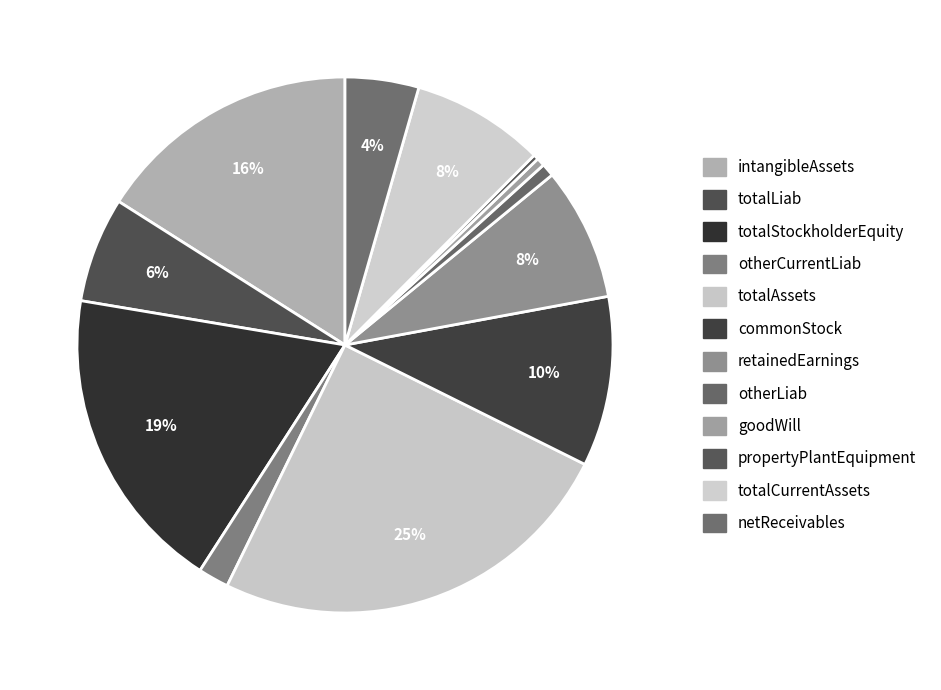

Is netReceivables the majority of the pie?

No